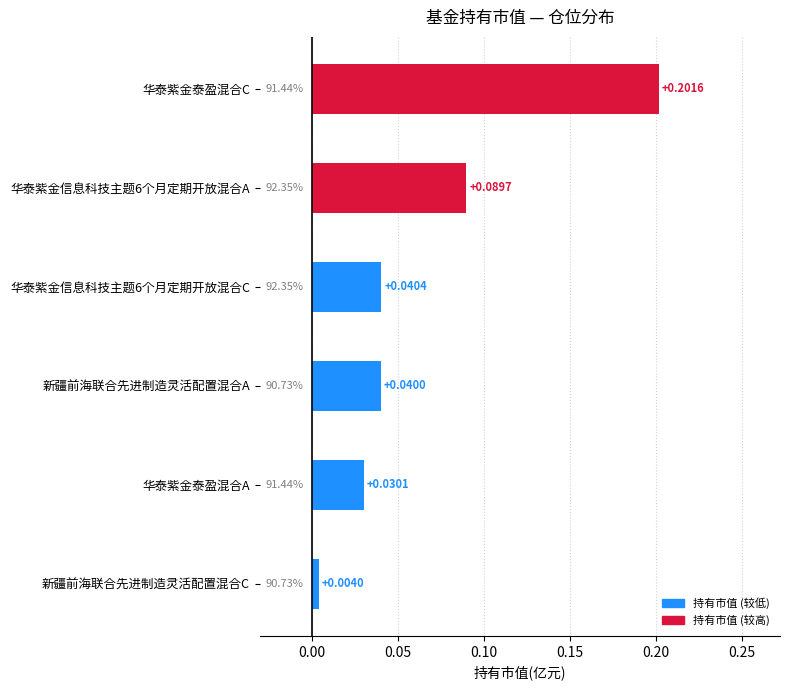

How many bars are there in total?

6